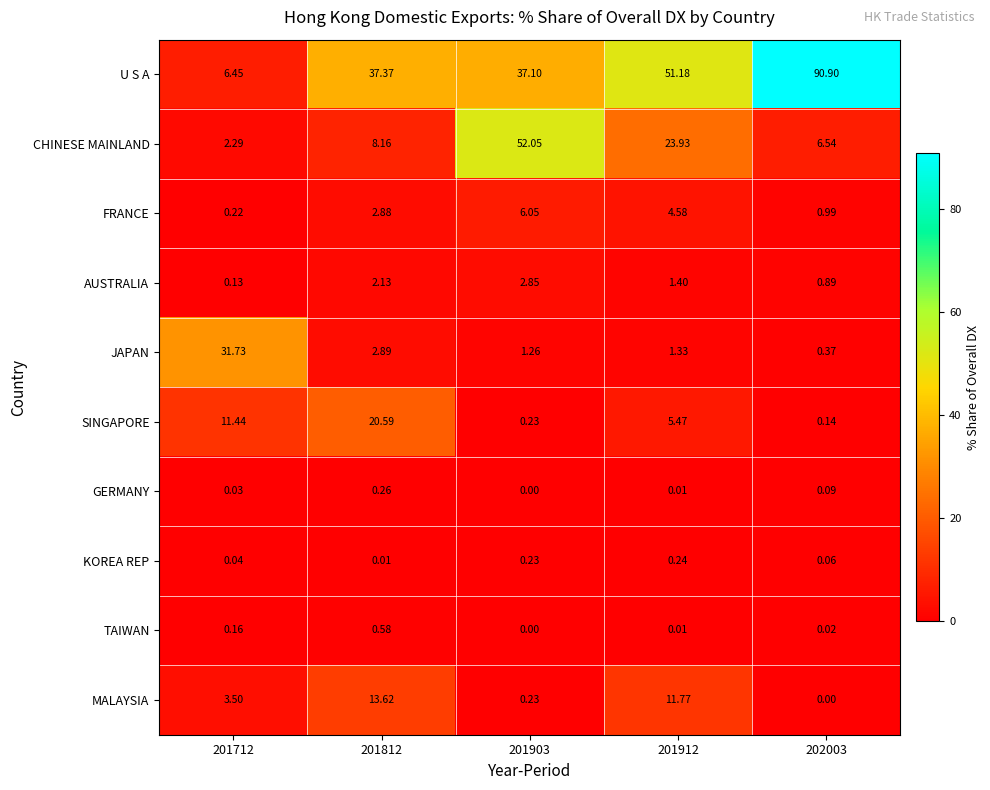

At 201812, list the series in order from smallest to largest.

KOREA REP, GERMANY, TAIWAN, AUSTRALIA, FRANCE, JAPAN, CHINESE MAINLAND, MALAYSIA, SINGAPORE, U S A